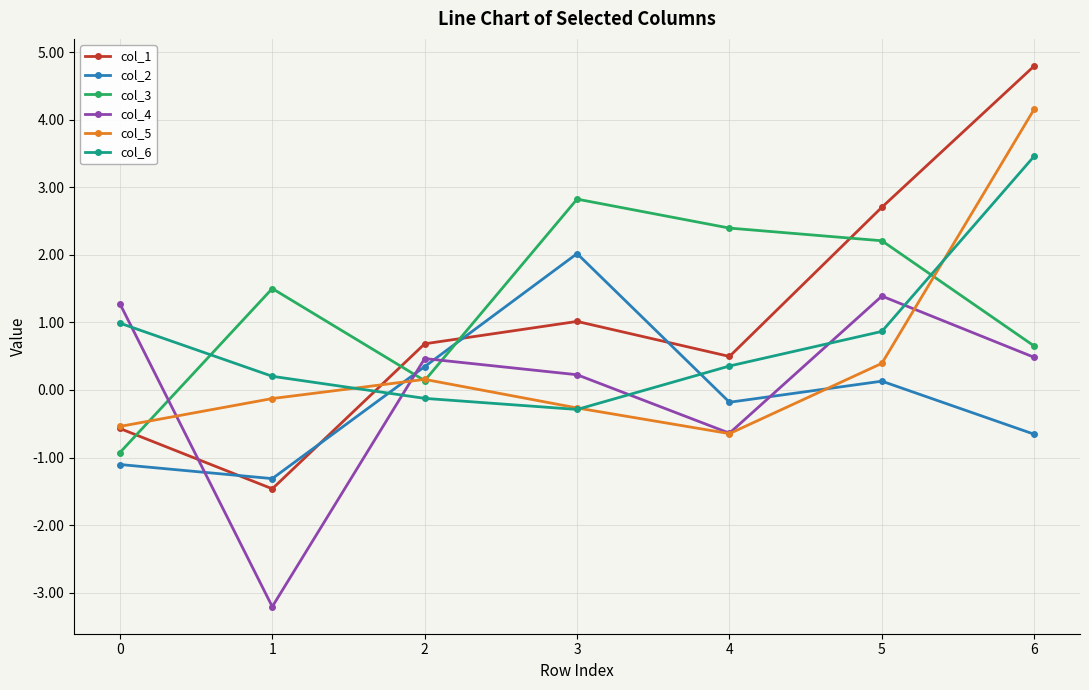

After their last crossing, which series has the higher values: col_5 or col_3?

col_5